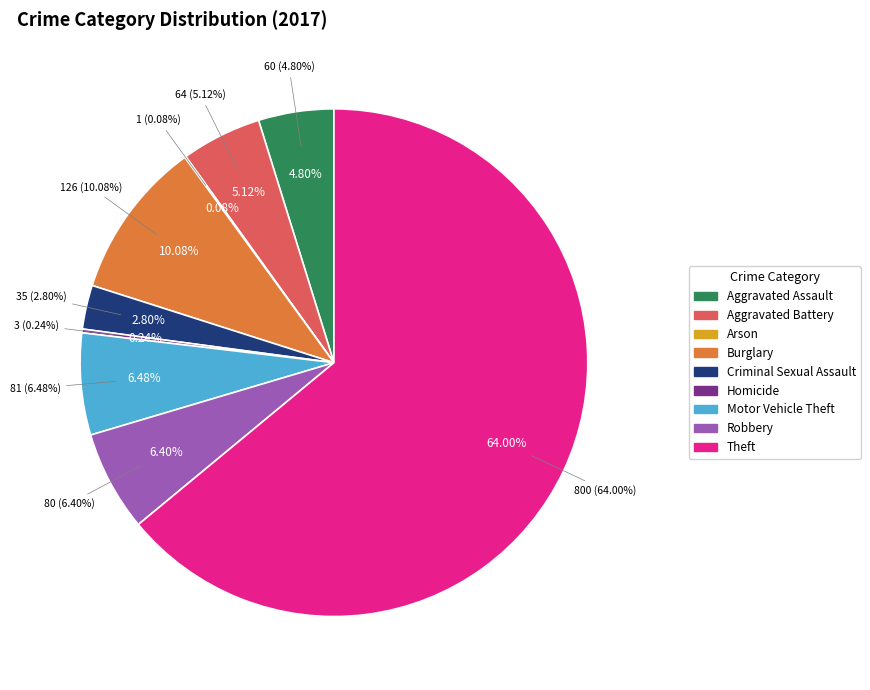

Does any single category account for the majority?

Yes